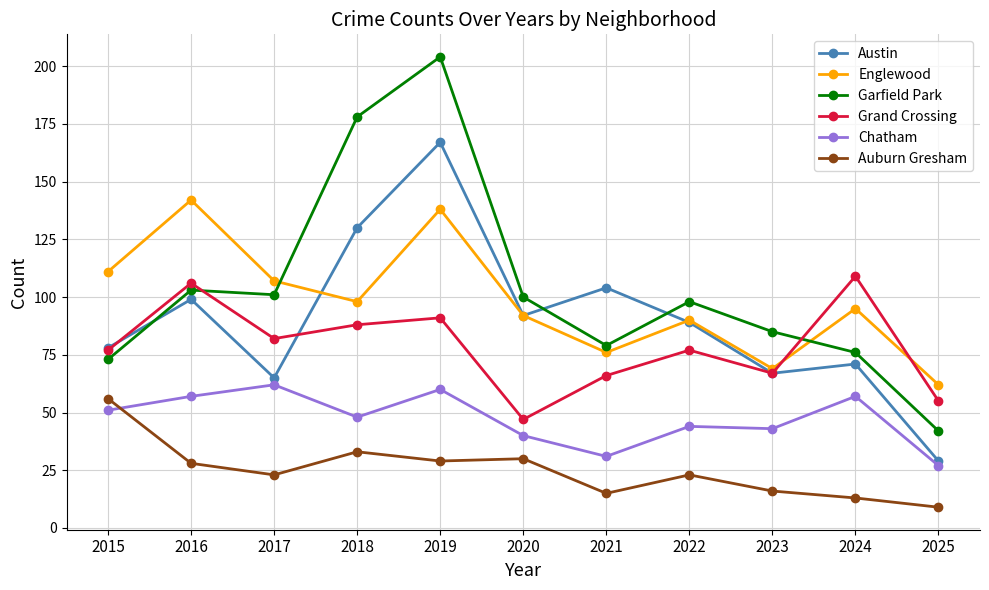

What is the sum of the Englewood values at 2022 and 2015?

201